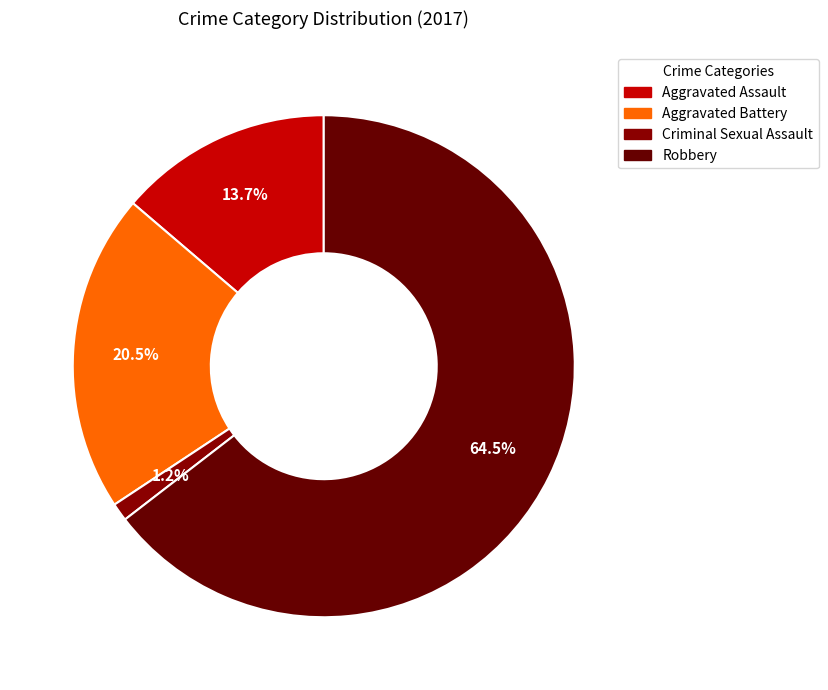

What portion of the pie excludes Criminal Sexual Assault?

98.8%